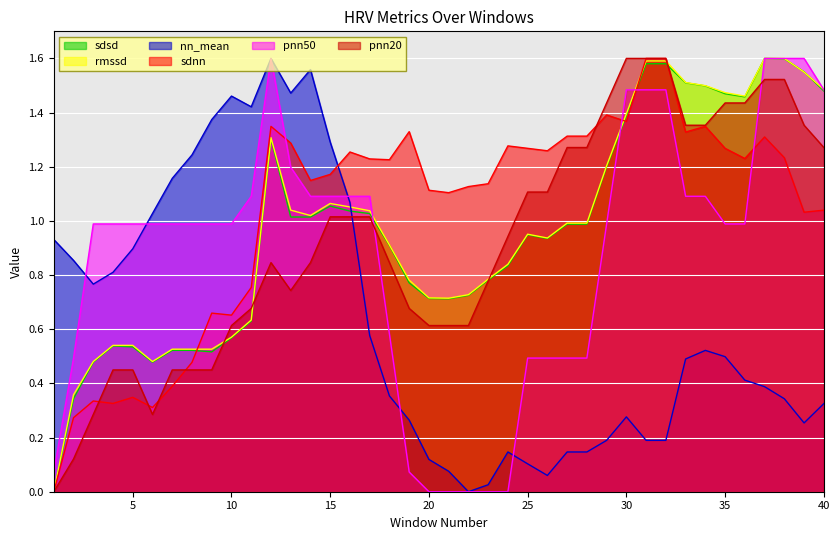

Which series ends up on top after the final intersection of pnn50 and sdnn?

pnn50